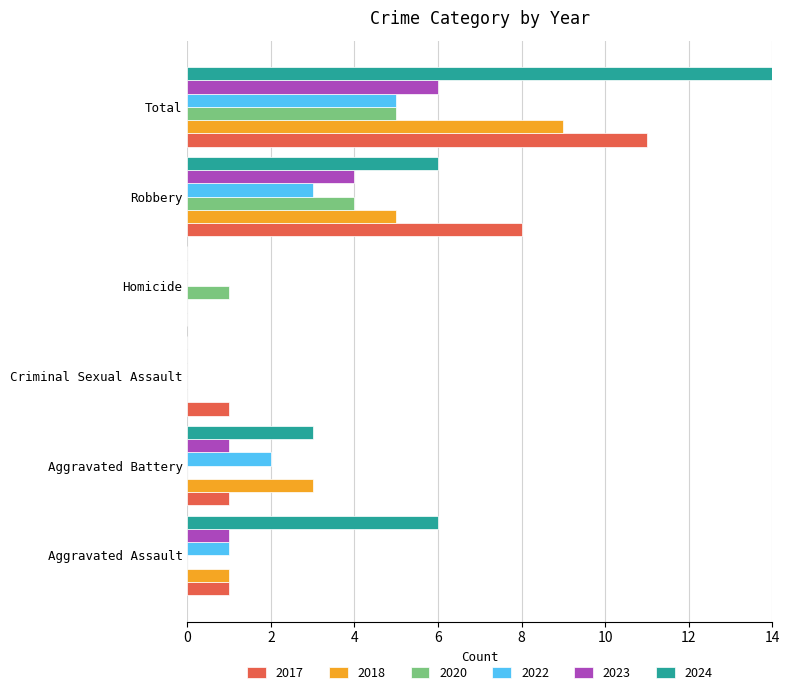

Reading right to left, transcribe all the data shown in this chart.

2017: Total=11	Robbery=8	Homicide=0	Criminal Sexual Assault=1	Aggravated Battery=1	Aggravated Assault=1
2018: Total=9	Robbery=5	Homicide=0	Criminal Sexual Assault=0	Aggravated Battery=3	Aggravated Assault=1
2020: Total=5	Robbery=4	Homicide=1	Criminal Sexual Assault=0	Aggravated Battery=0	Aggravated Assault=0
2022: Total=5	Robbery=3	Homicide=0	Criminal Sexual Assault=0	Aggravated Battery=2	Aggravated Assault=1
2023: Total=6	Robbery=4	Homicide=0	Criminal Sexual Assault=0	Aggravated Battery=1	Aggravated Assault=1
2024: Total=15	Robbery=6	Homicide=0	Criminal Sexual Assault=0	Aggravated Battery=3	Aggravated Assault=6